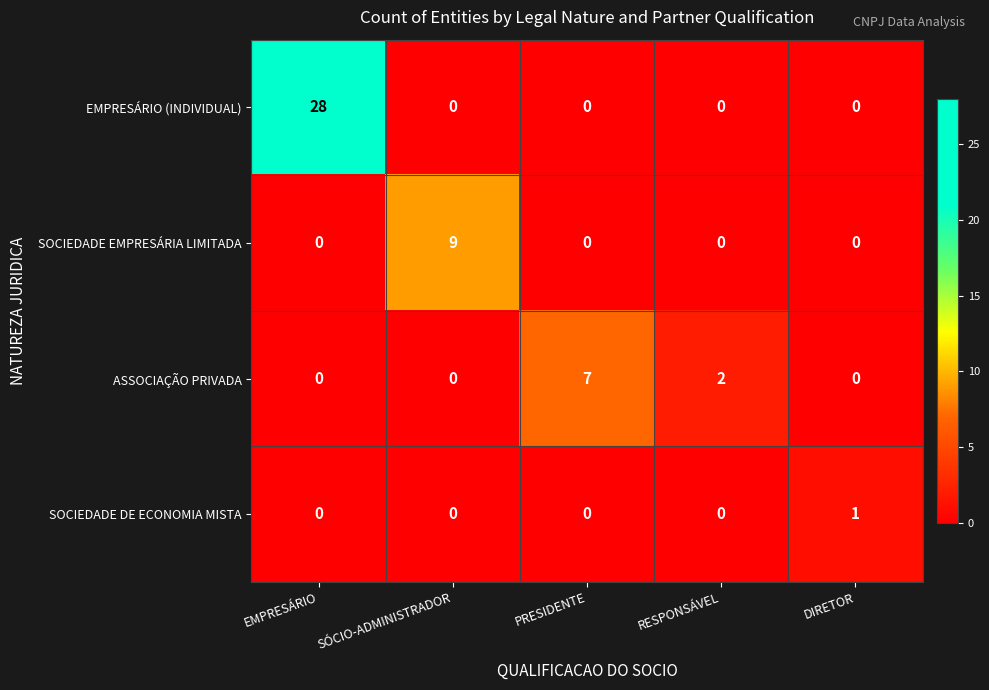

Reading left to right, extract all data points from this chart.

EMPRESÁRIO (INDIVIDUAL): EMPRESÁRIO=28	SÓCIO-ADMINISTRADOR=0	PRESIDENTE=0	RESPONSÁVEL=0	DIRETOR=0
SOCIEDADE EMPRESÁRIA LIMITADA: EMPRESÁRIO=0	SÓCIO-ADMINISTRADOR=9	PRESIDENTE=0	RESPONSÁVEL=0	DIRETOR=0
ASSOCIAÇÃO PRIVADA: EMPRESÁRIO=0	SÓCIO-ADMINISTRADOR=0	PRESIDENTE=7	RESPONSÁVEL=2	DIRETOR=0
SOCIEDADE DE ECONOMIA MISTA: EMPRESÁRIO=0	SÓCIO-ADMINISTRADOR=0	PRESIDENTE=0	RESPONSÁVEL=0	DIRETOR=1